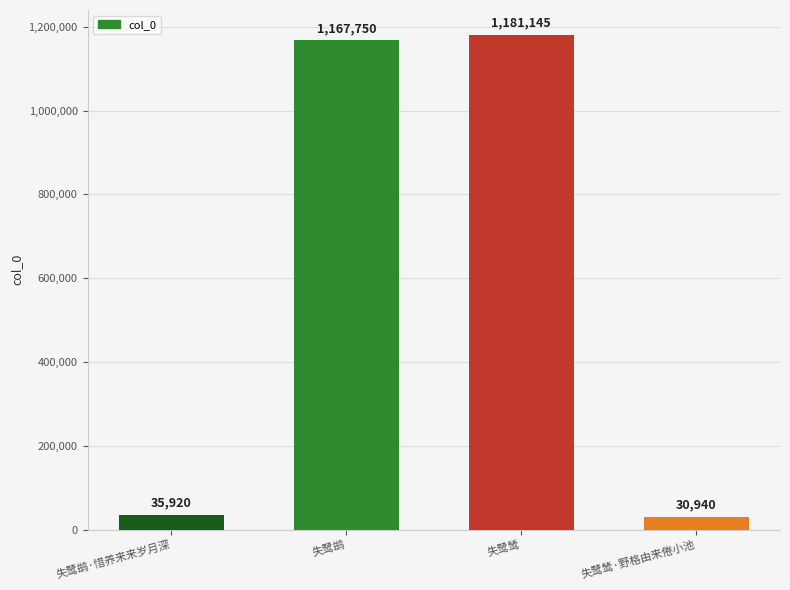

Which has a higher value, 失鹭鹚 or 失鹭鸶?

失鹭鸶